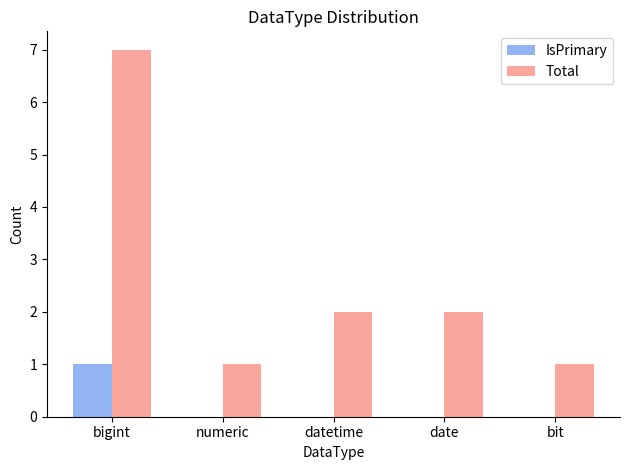

Are the bars grouped side by side (vs. stacked)?

Yes